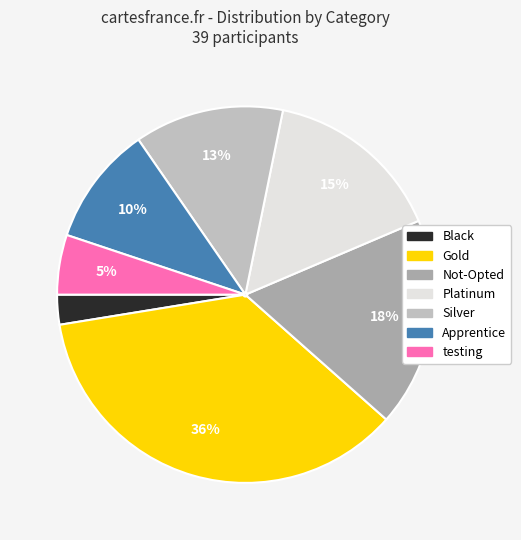

Is there any slice that represents more than half of the pie?

No